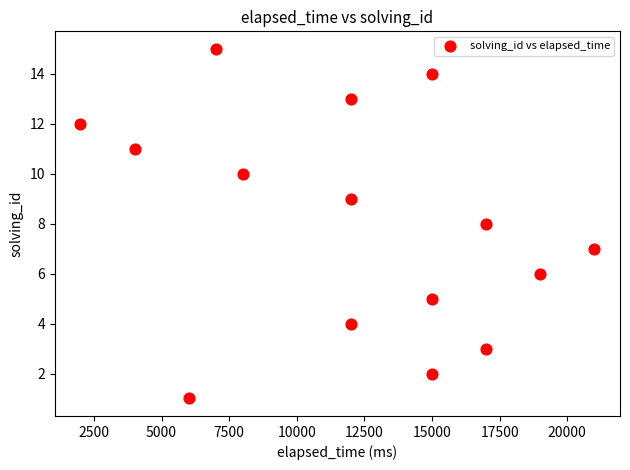

What is the range of X values (max minus min)?

19000